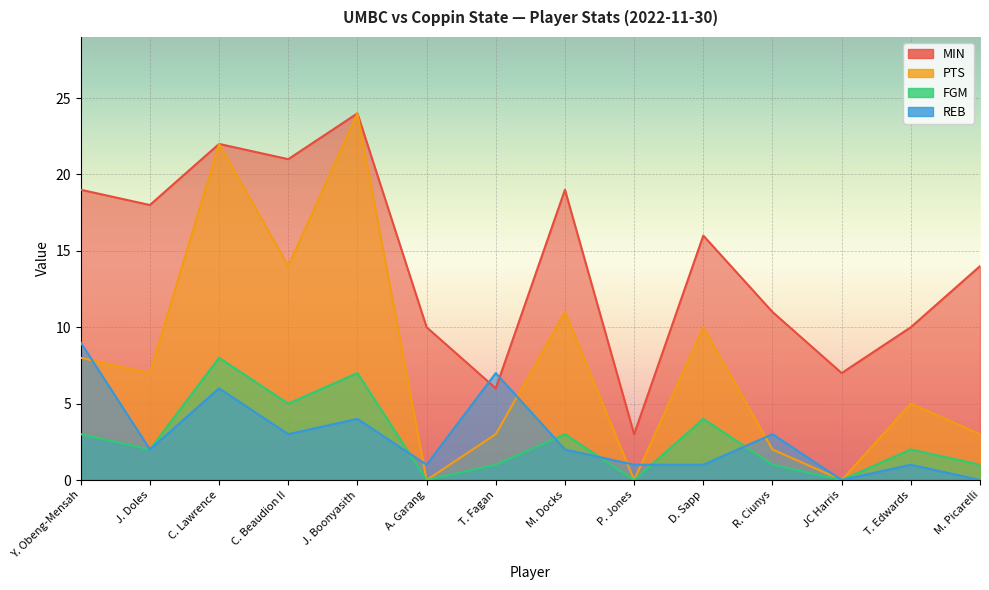

The FGM series shows 2 at C. Beaudion II. True or false?

False